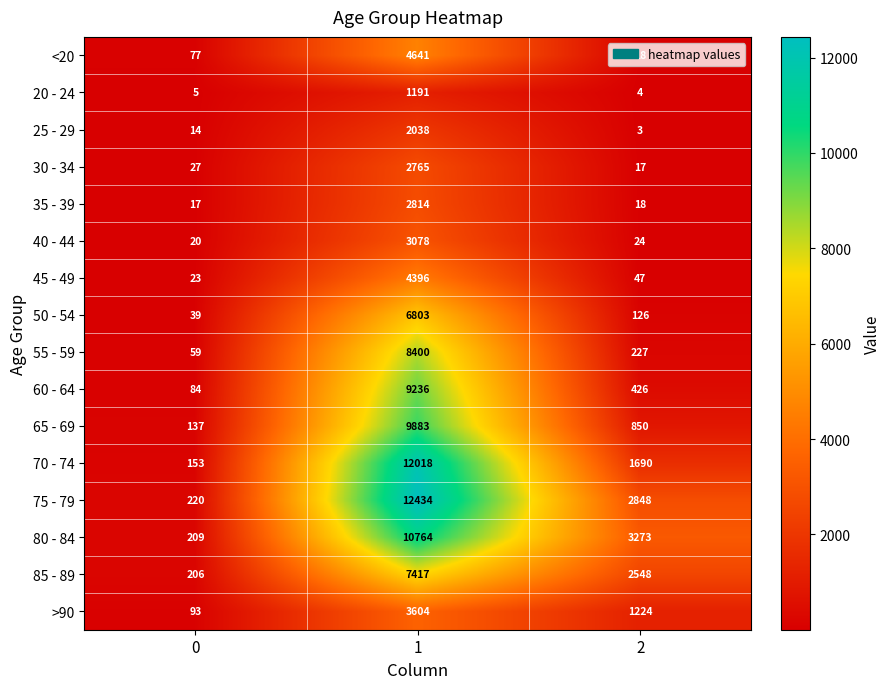

What is the greatest value displayed?

12434